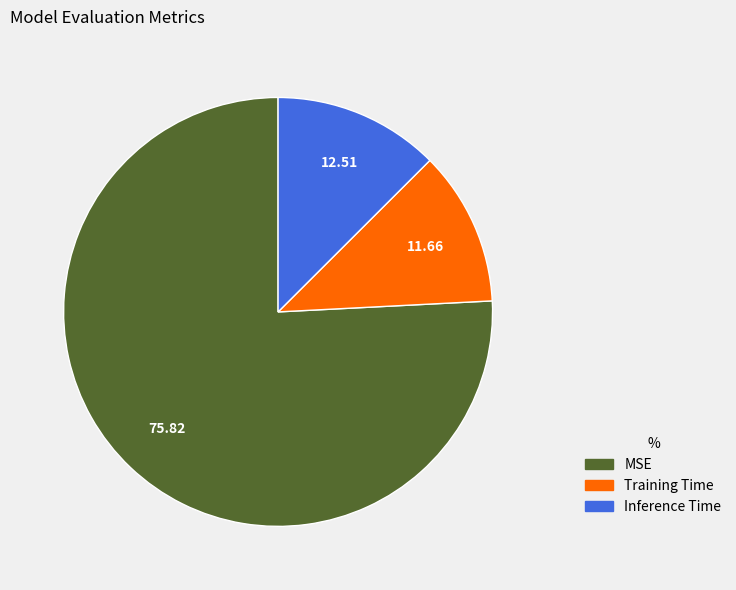

Combined, do Inference Time and Training Time account for over 50%?

No